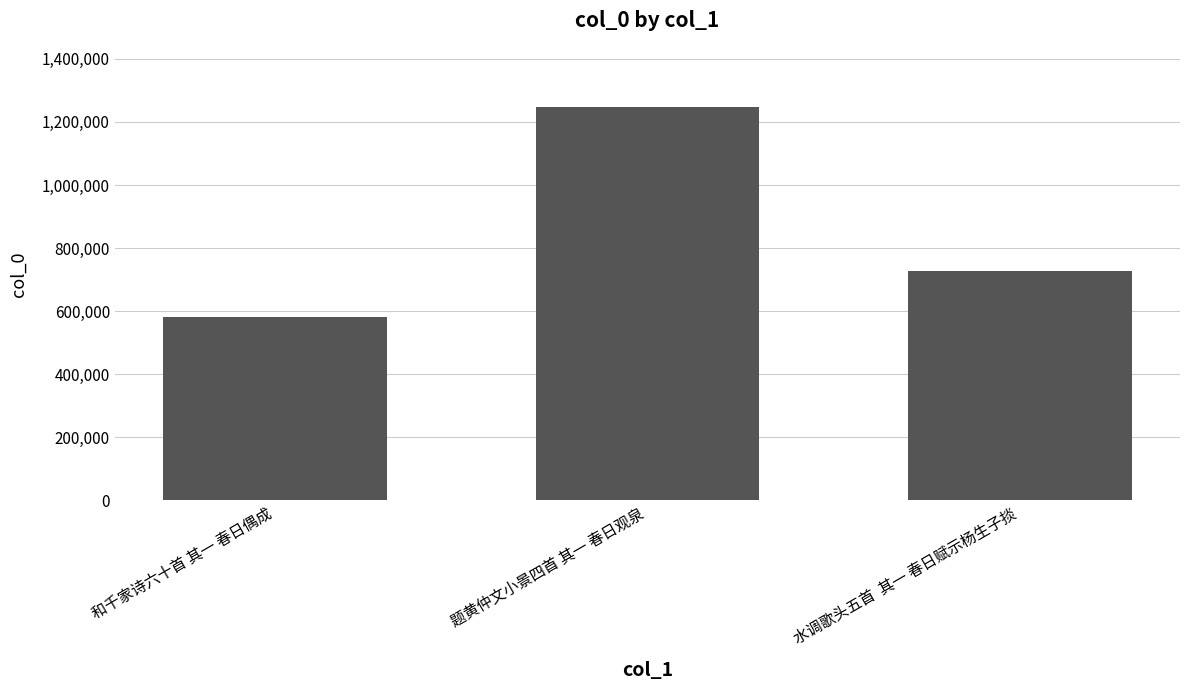

Which has a higher value, 题黄仲文小景四首 其一 春日观泉 or 和千家诗六十首 其一 春日偶成?

题黄仲文小景四首 其一 春日观泉